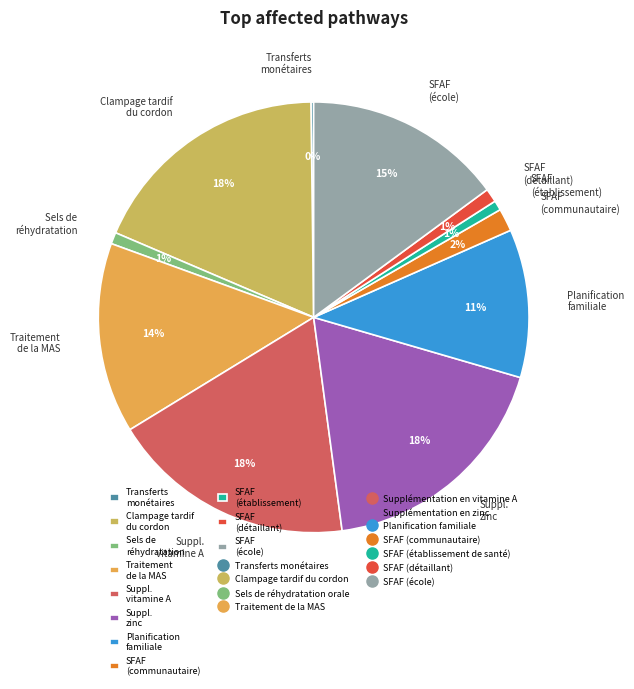

Between Suppl. zinc and Planification familiale, which is larger?

Suppl. zinc